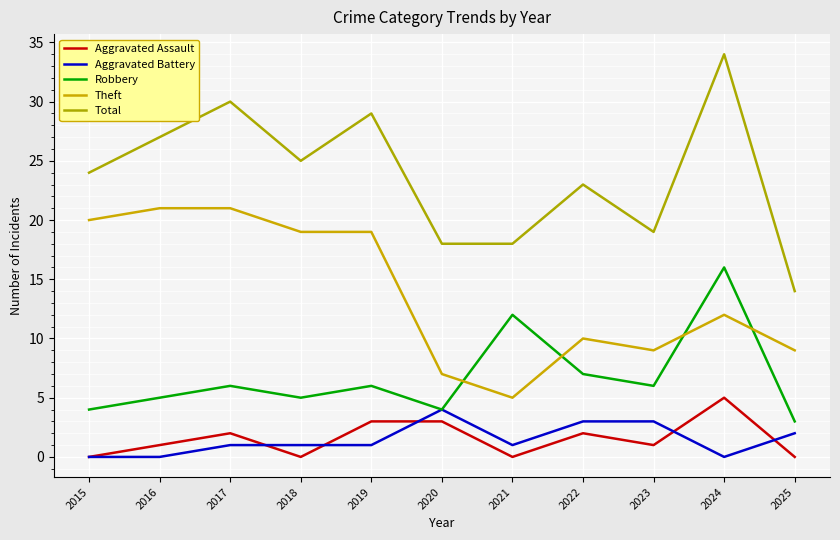

How many lines are shown in the chart?

5